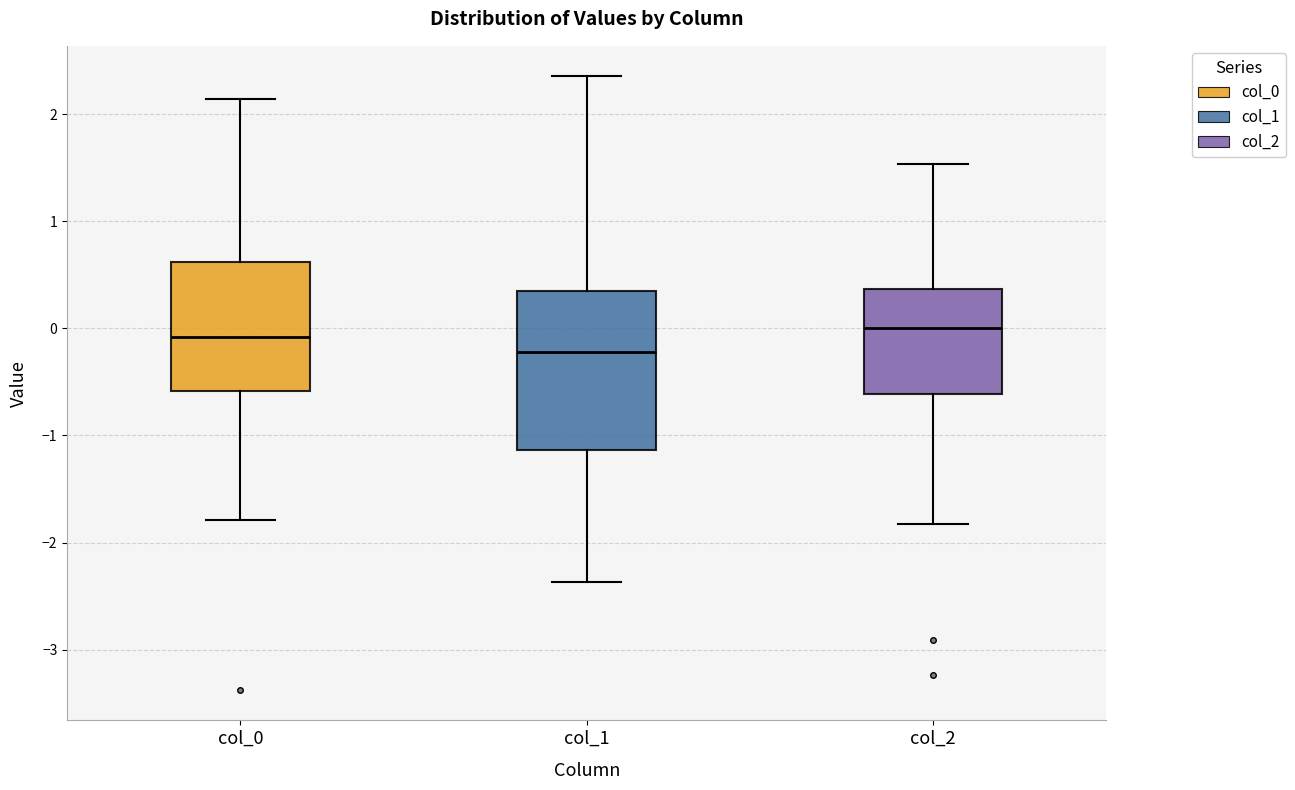

Where does the upper whisker of the box for col_0 end on the y-axis? The values are not printed on the chart, so give them approximately, as read against the axis.

2.1